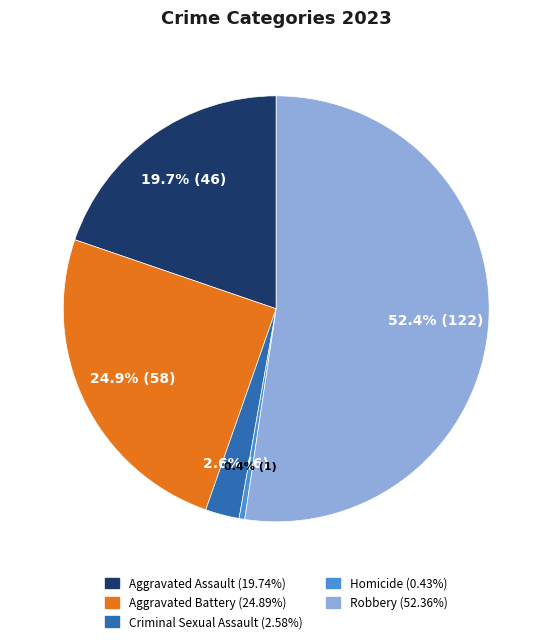

Is there a majority slice in this chart?

Yes